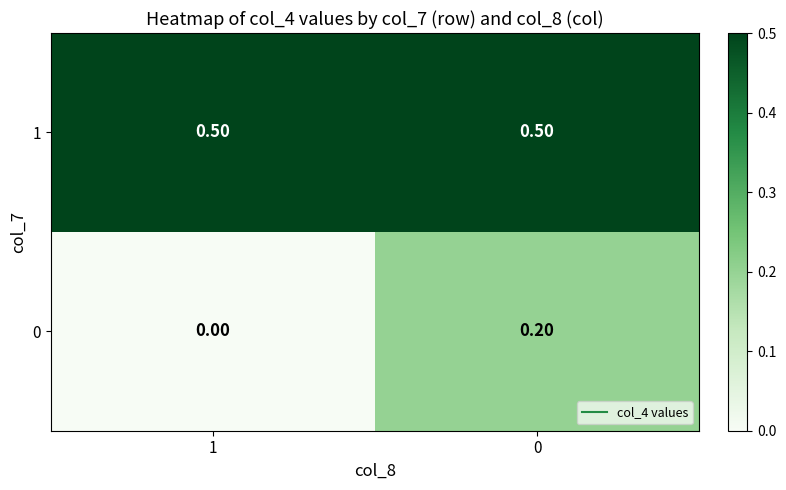

Which series has the largest total across all categories?

1